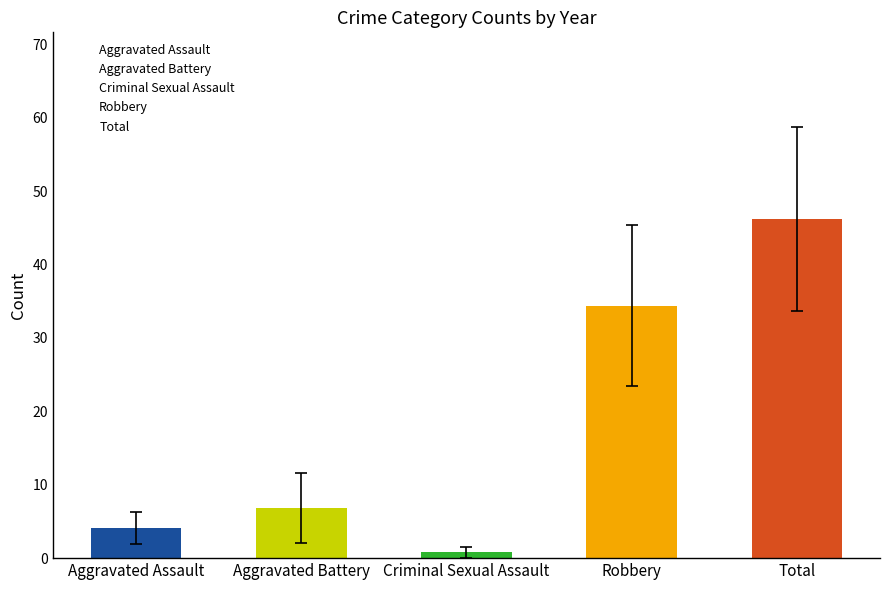

List the labels in order of value, smallest first.

Criminal Sexual Assault, Aggravated Assault, Aggravated Battery, Robbery, Total